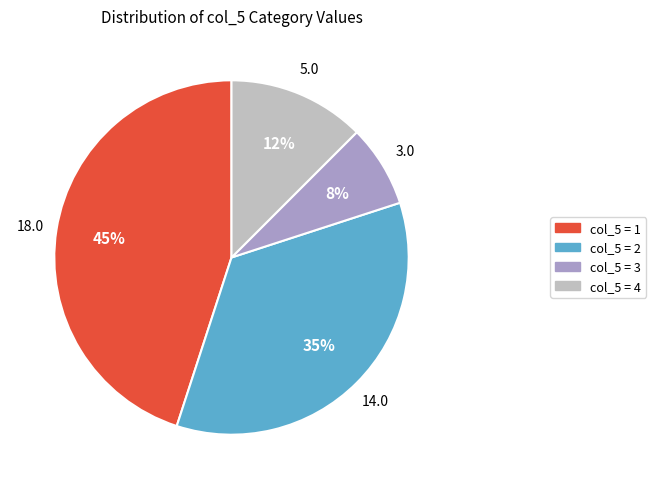

Which has a higher value, col_5 = 1 or col_5 = 3?

col_5 = 1